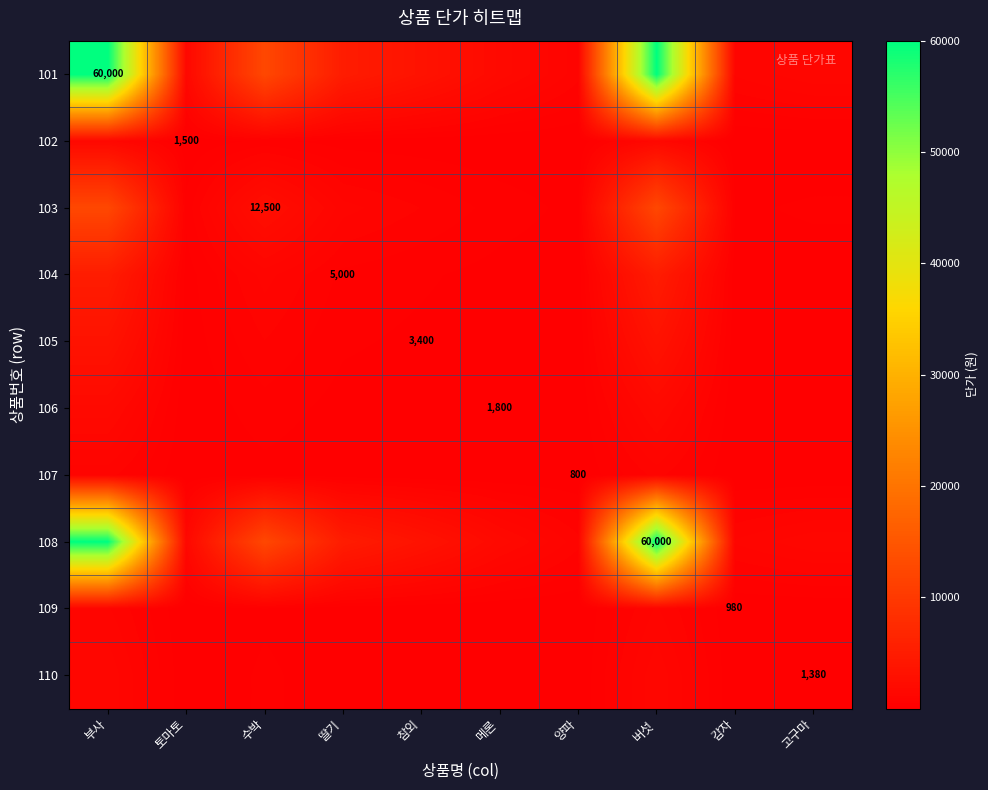

Is it true that 105 equals 85.0 at 토마토?

True